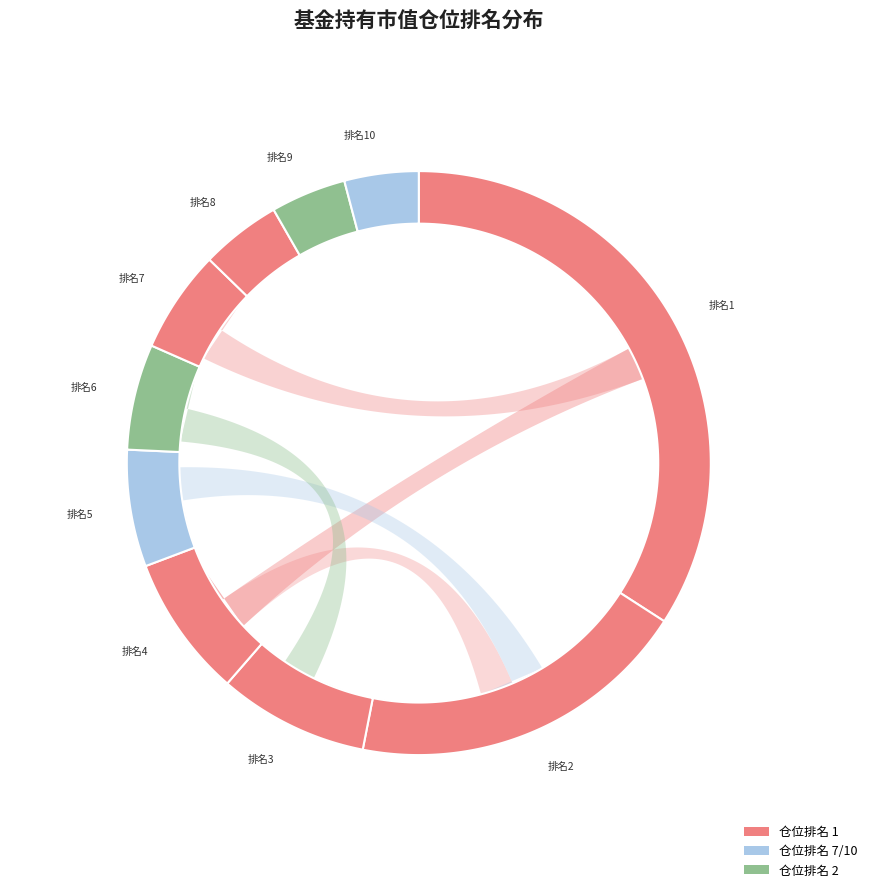

What portion of the pie excludes 9?

95.8%